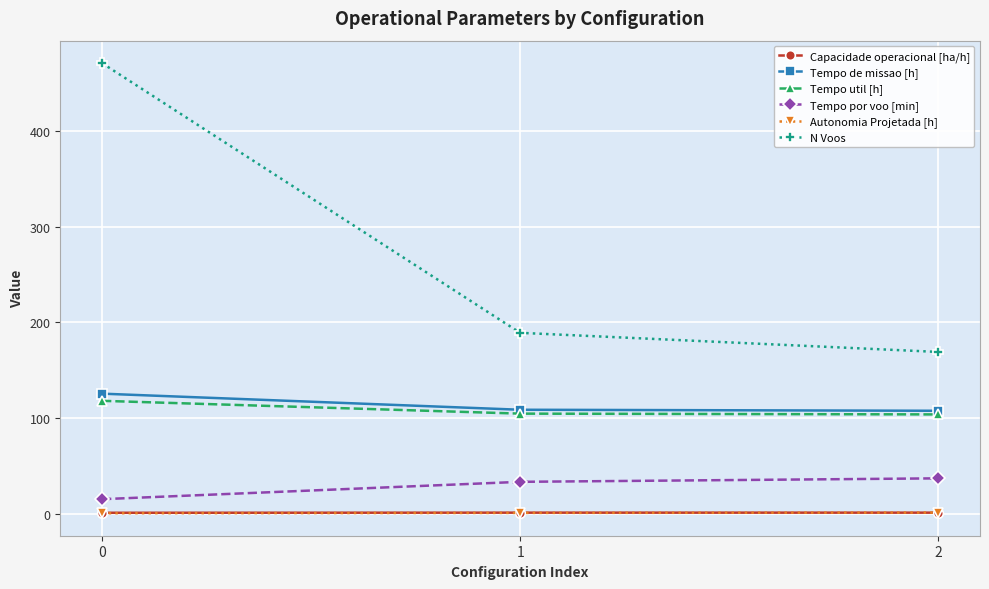

How many values in the Tempo de missao [h] series are below 108?

1